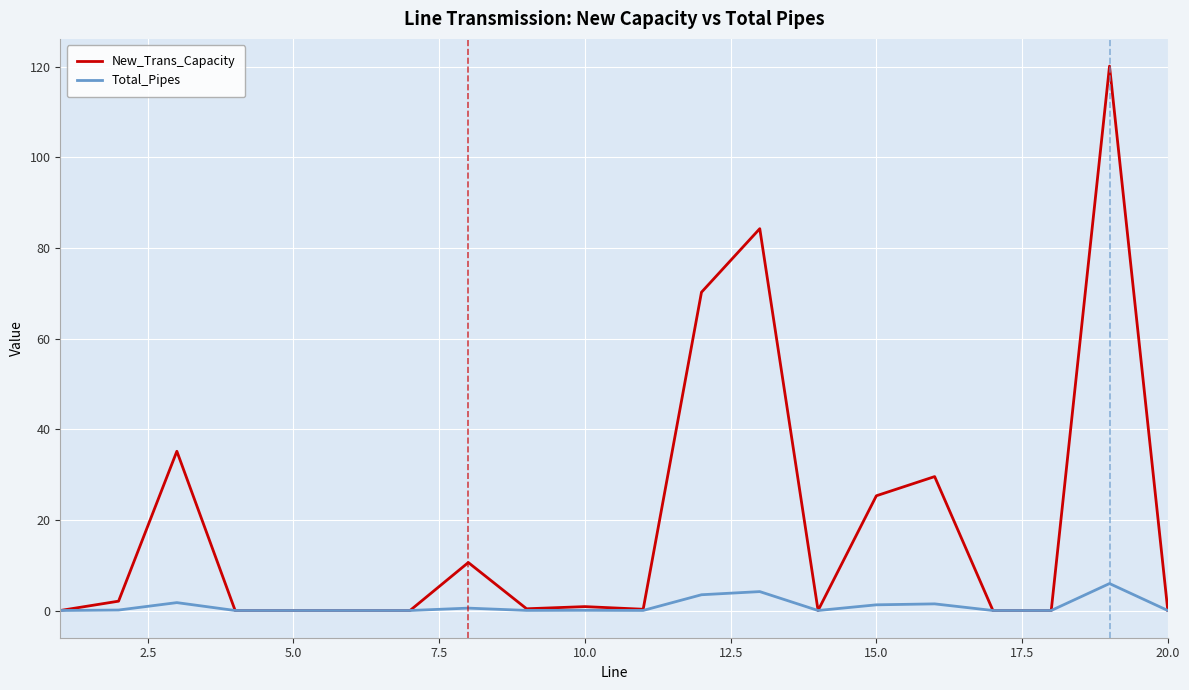

Which series has the largest total across all categories?

New_Trans_Capacity